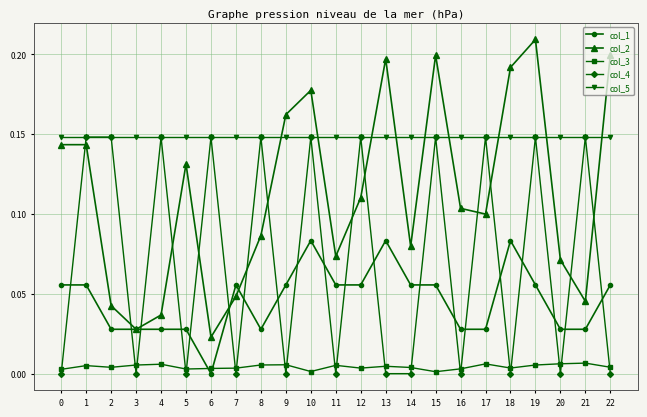

True or false: col_1 has a value of 0.1 at 15.

True